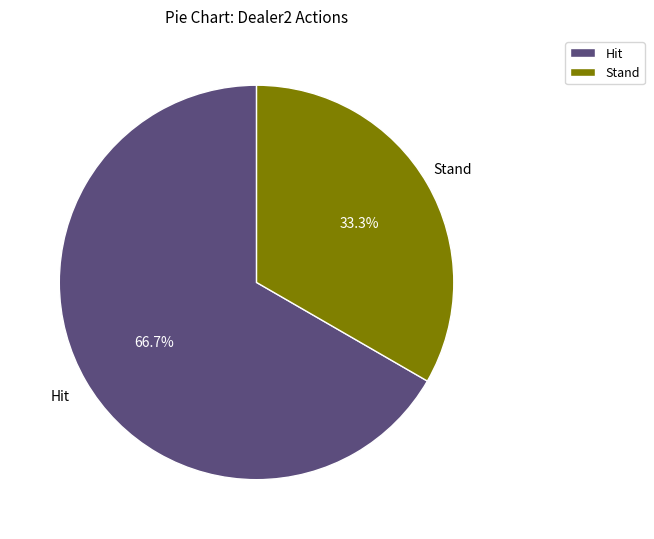

To the nearest percent, what percentage of the pie is Stand?

33%